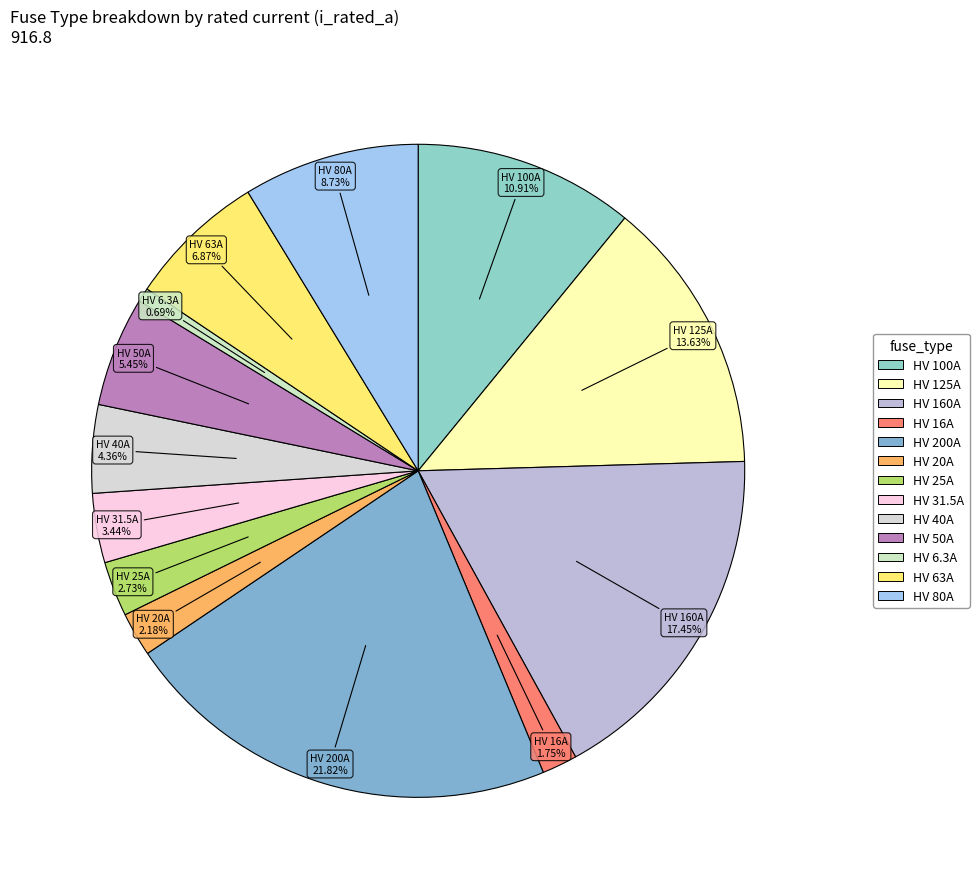

Approximately how many times larger is the value at HV 25A compared to HV 6.3A?

4.0